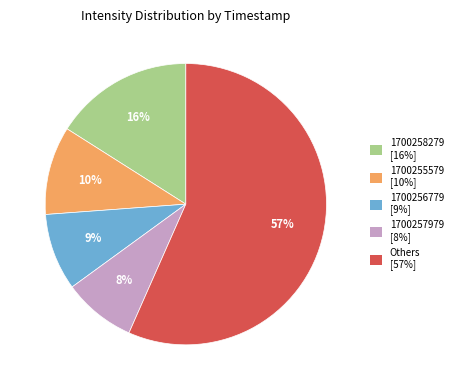

To the nearest percent, what is the average slice percentage?

20%